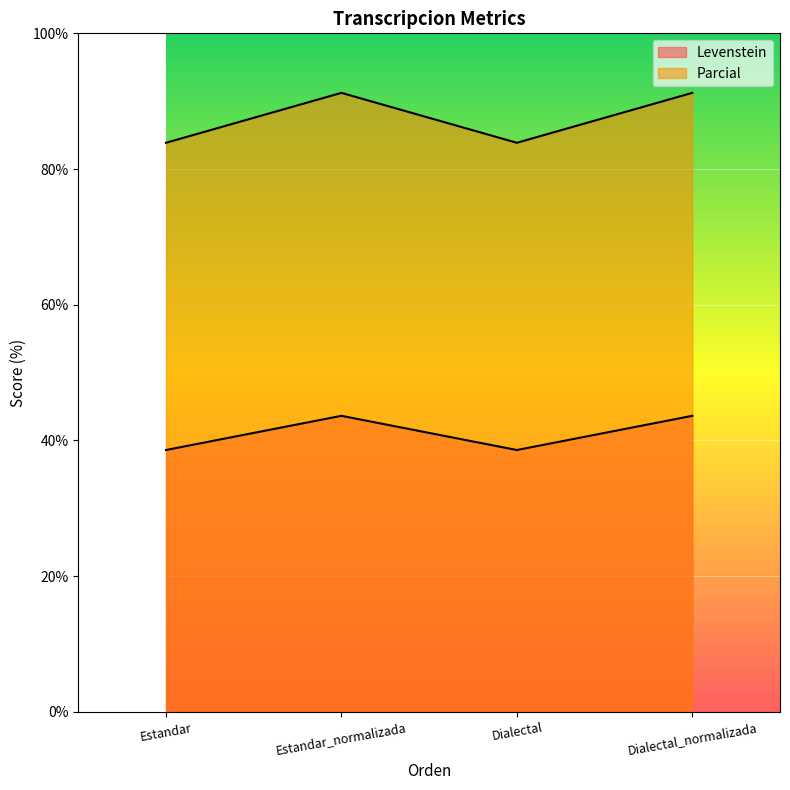

What is the value of the Levenstein point at the 1st from the left?

38.6